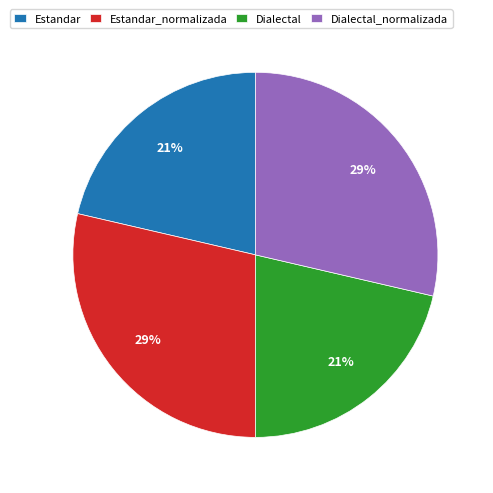

What percentage is the Estandar slice, to the nearest percent?

21%